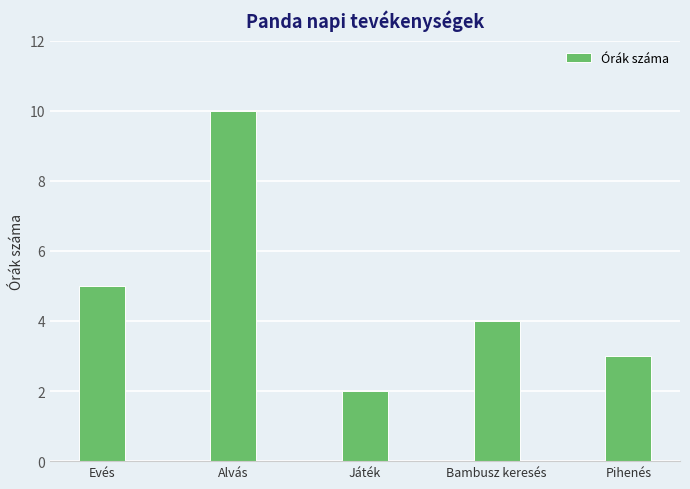

What position from the right is Pihenés?

1